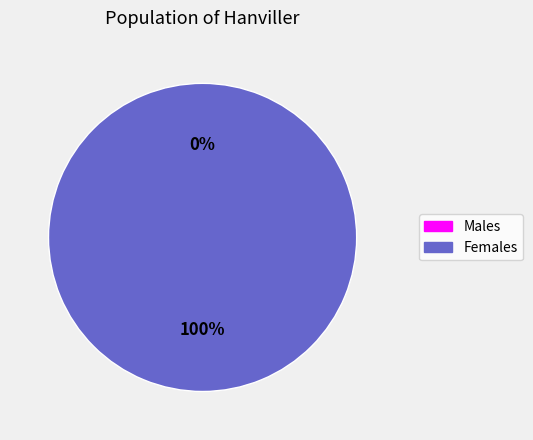

Combined, do 0 and 1 account for over 50%?

Yes